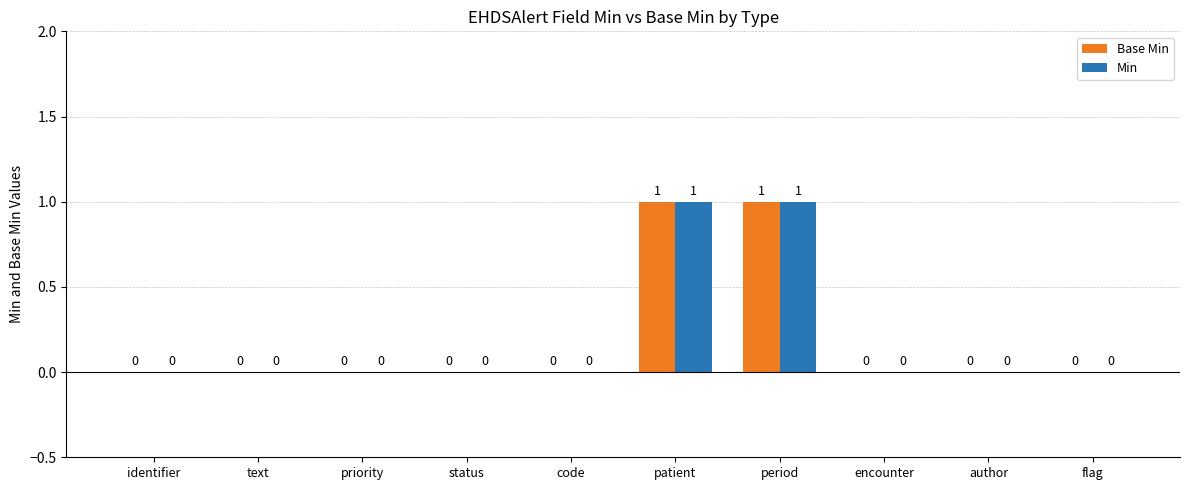

Reading left to right, what are all the values shown in this chart?

Base Min: identifier=0	text=0	priority=0	status=0	code=0	patient=1	period=1	encounter=0	author=0	flag=0
Min: identifier=0	text=0	priority=0	status=0	code=0	patient=1	period=1	encounter=0	author=0	flag=0